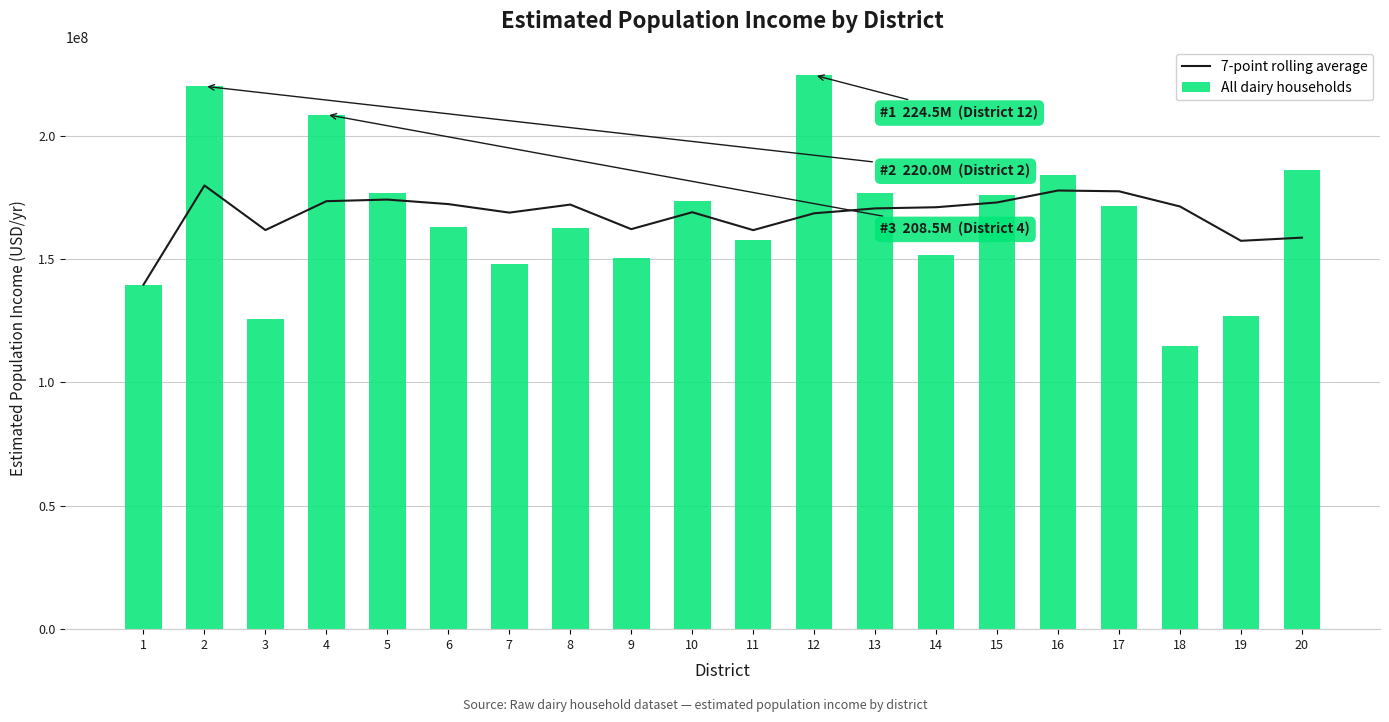

At which category is the sum across all series the highest?

2